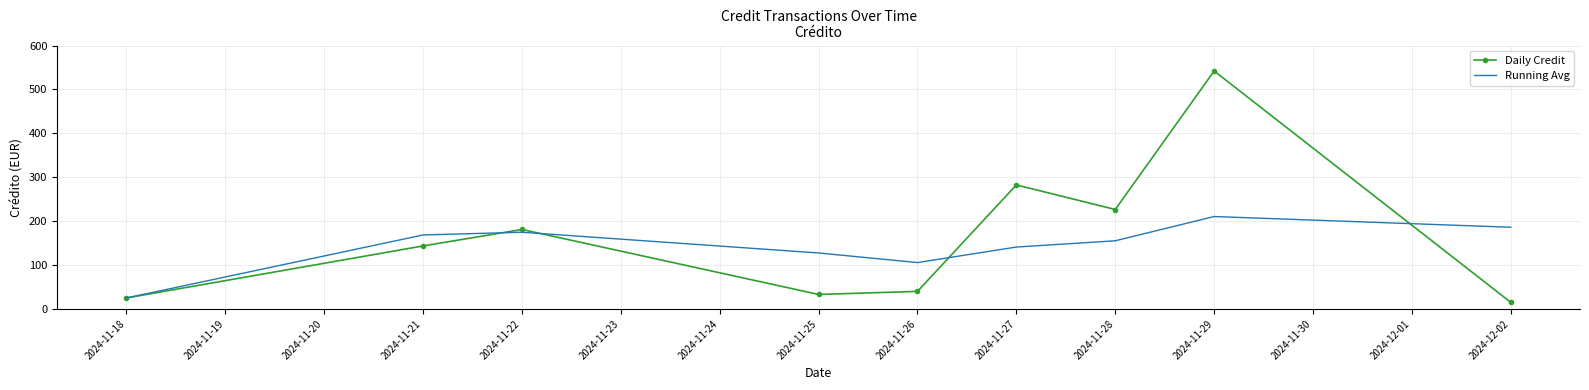

What is the difference between the second highest and minimum values in the Running Avg series?

161.1